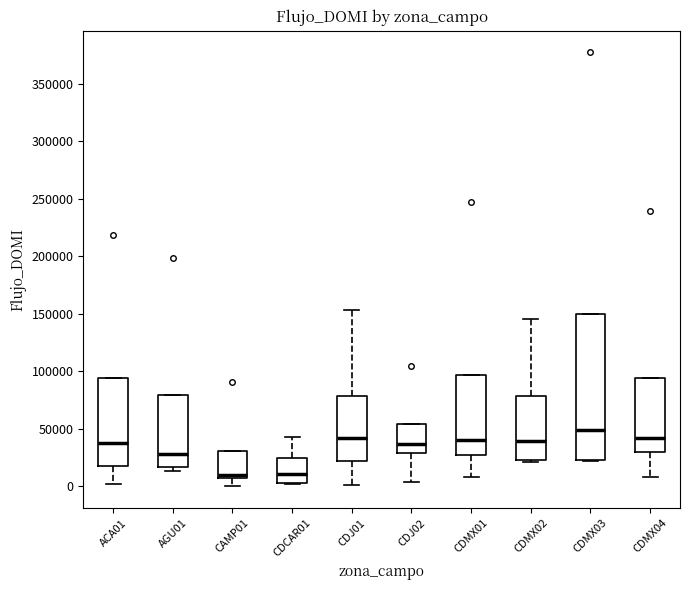

Where is the upper edge of the box for CDMX03 on the y-axis? The values are not printed on the chart, so give them approximately, as read against the axis.

150000